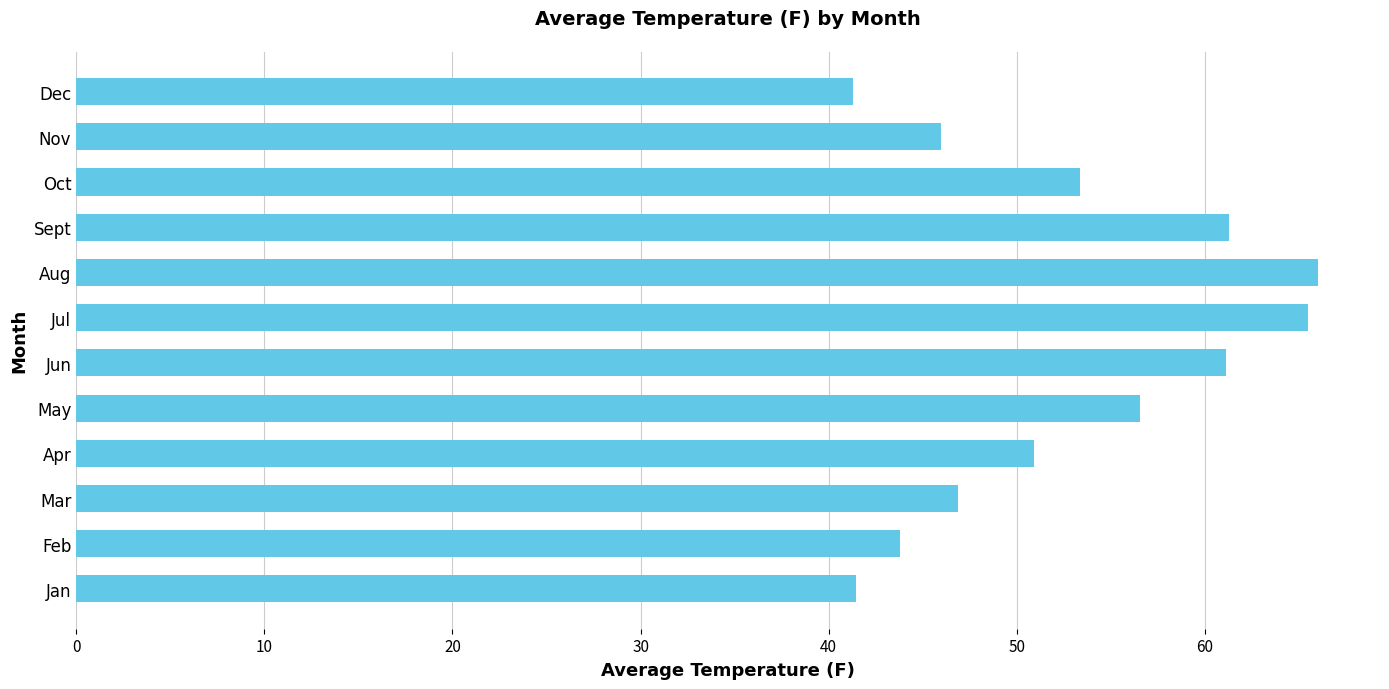

Does the chart contain stacked bars?

No